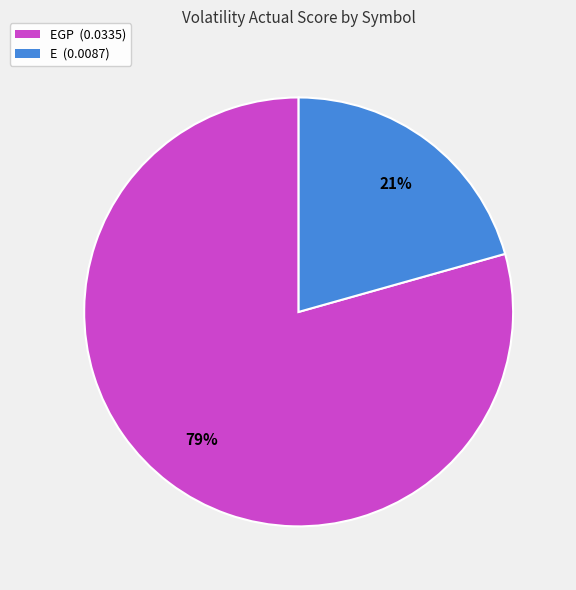

True or false: E (0.0087) accounts for 21% of the total.

True